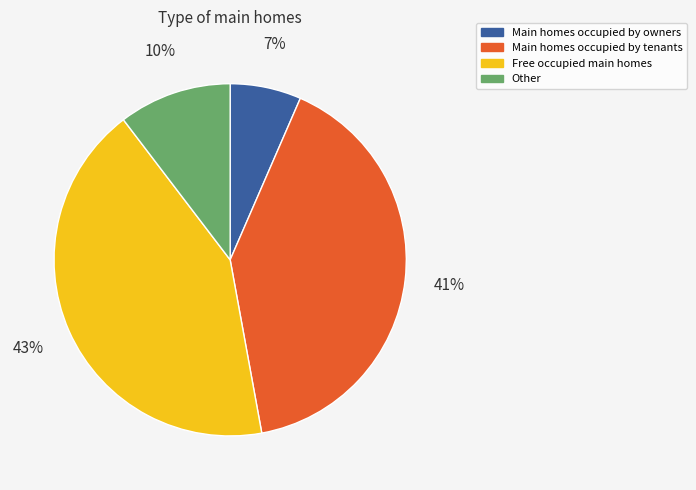

Does any single category account for the majority?

No